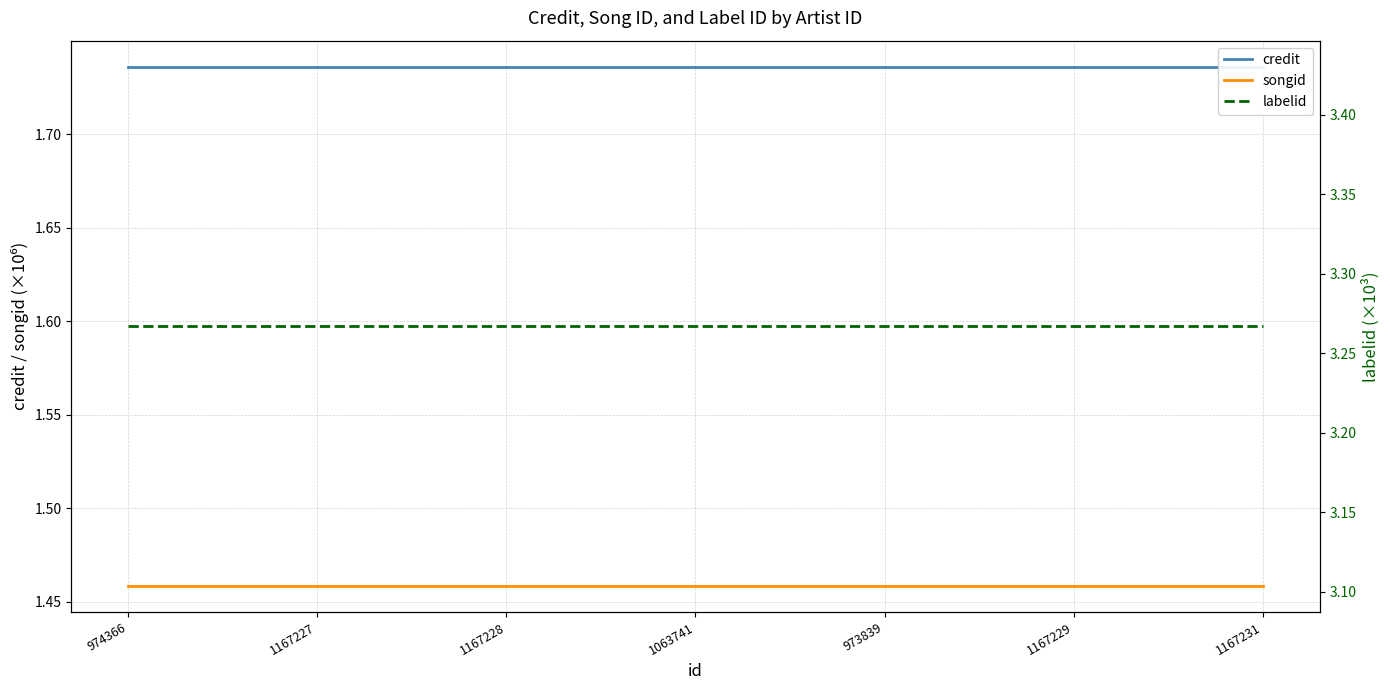

The value of labelid at 974366 is 3.3. True or false?

True